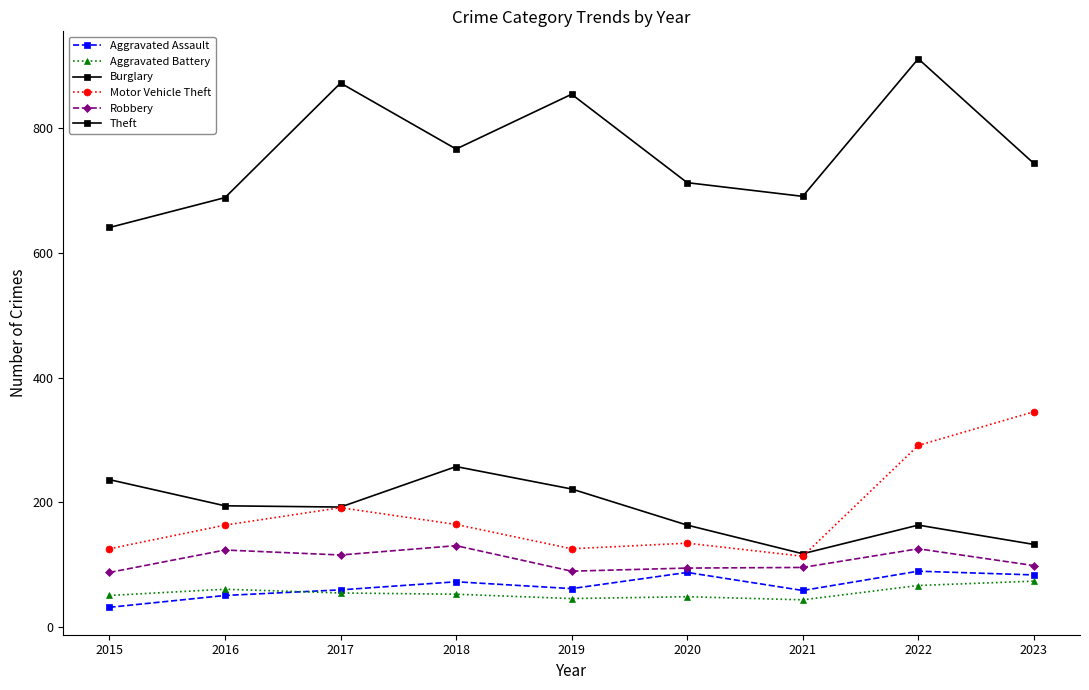

Between 2023 and 2020, which is larger?

2020